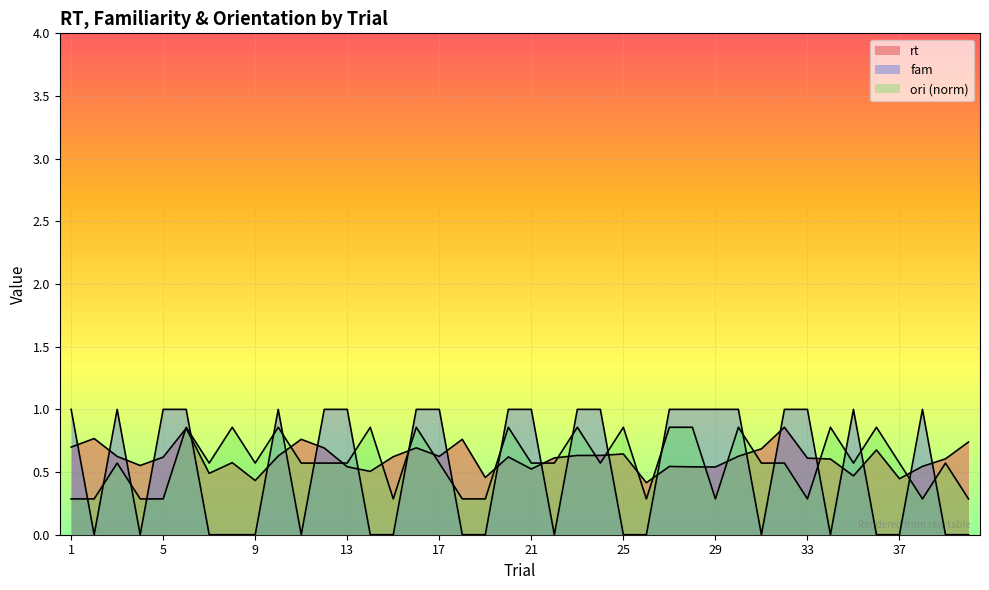

In ori, how many points are lower than both neighbors (excluding endpoints)?

9